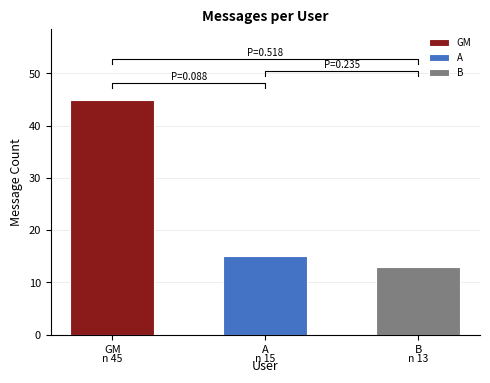

Which has a higher value, B or GM?

GM